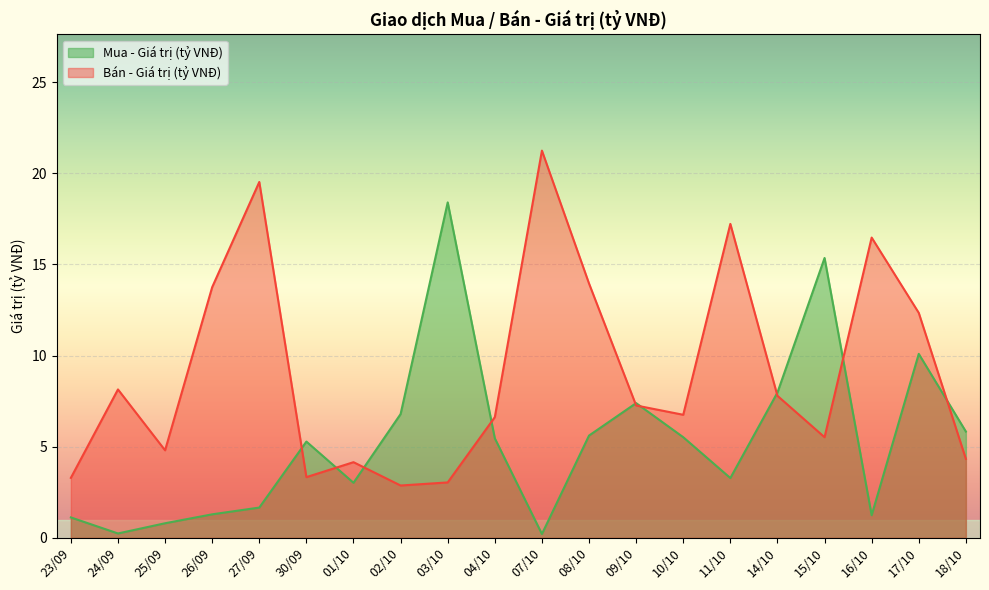

How many times do Bán - Giá trị (tỷ VNĐ) and Mua - Giá trị (tỷ VNĐ) cross each other?

9